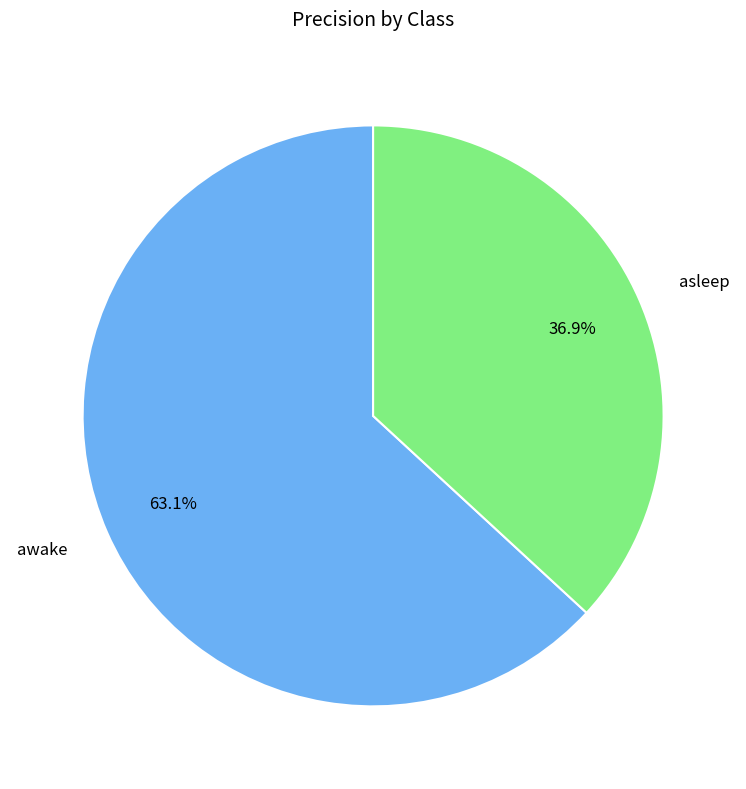

To the nearest percent, what portion does asleep represent?

37%